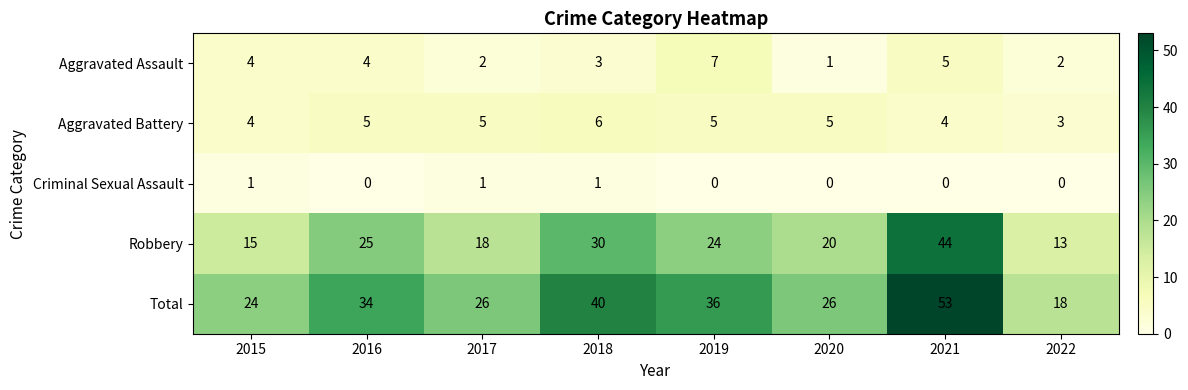

How many series are shown in this chart?

5